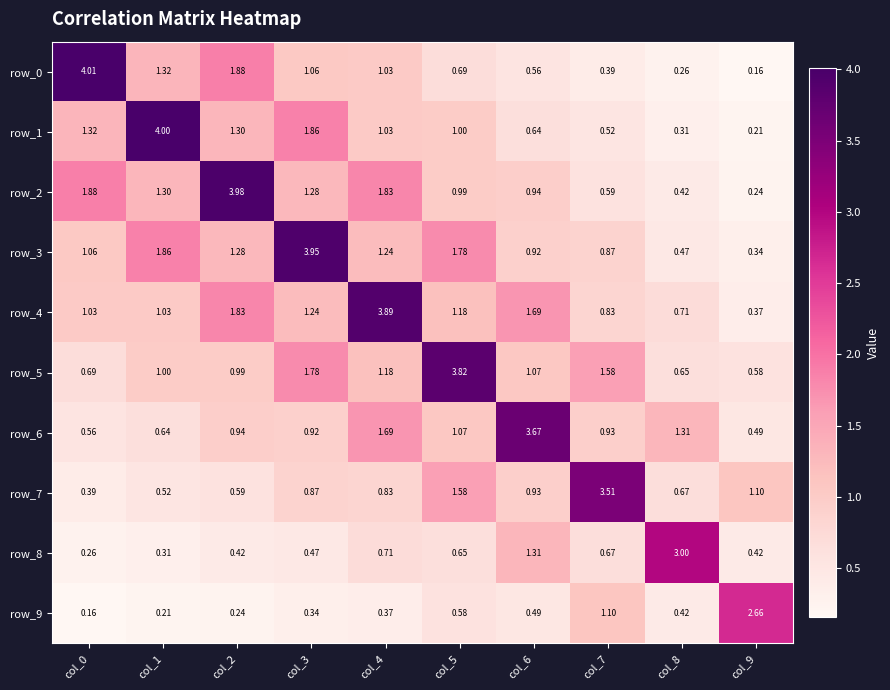

At which label does row_3 first exceed 1?

col_0